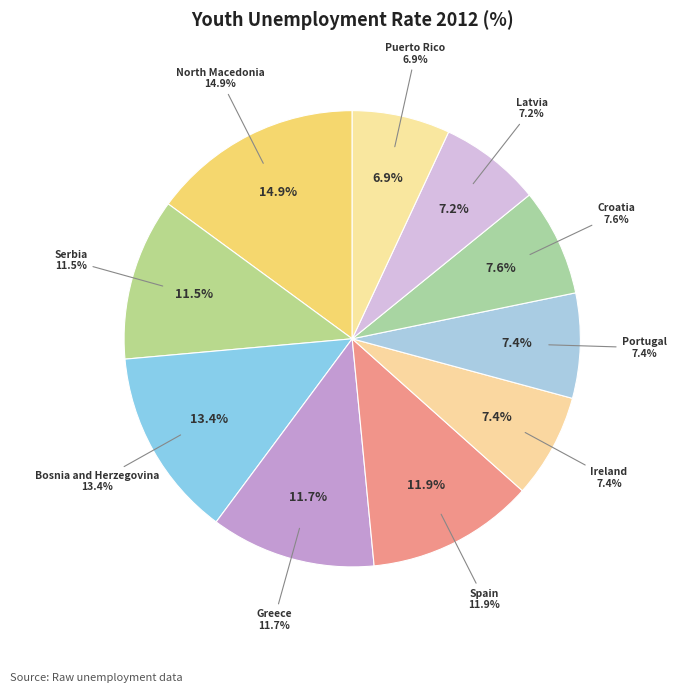

To the nearest percent, what is the average slice percentage?

10%